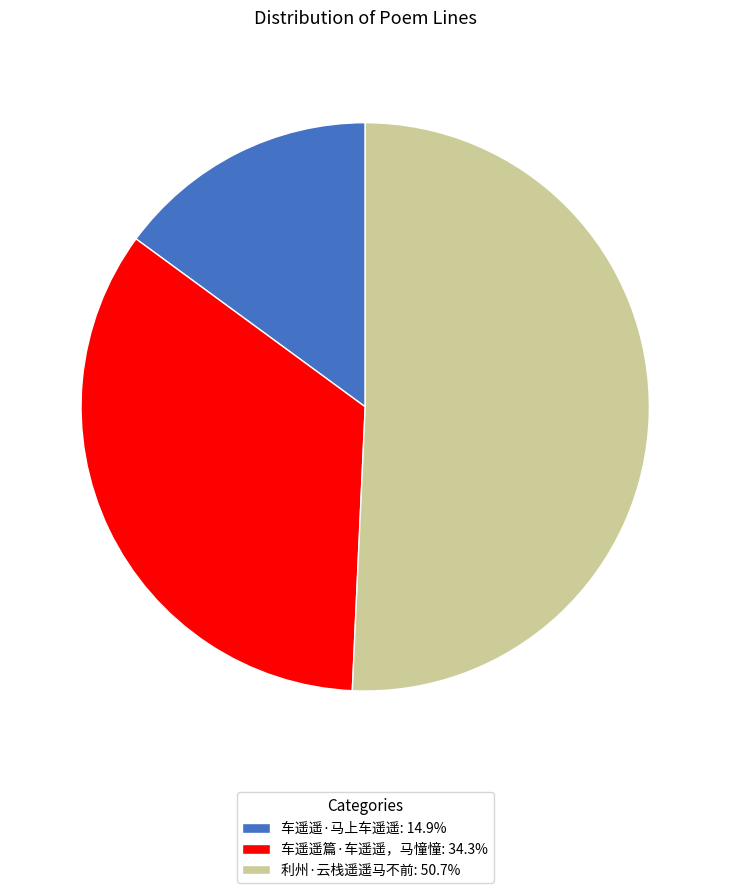

Between 车遥遥·马上车遥遥 and 车遥遥篇·车遥遥，马憧憧, which is larger?

车遥遥篇·车遥遥，马憧憧